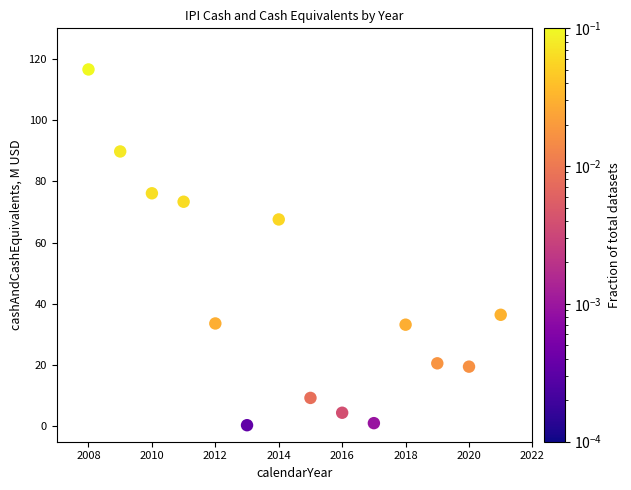

What is the range of Y values (max minus min)?

116.2